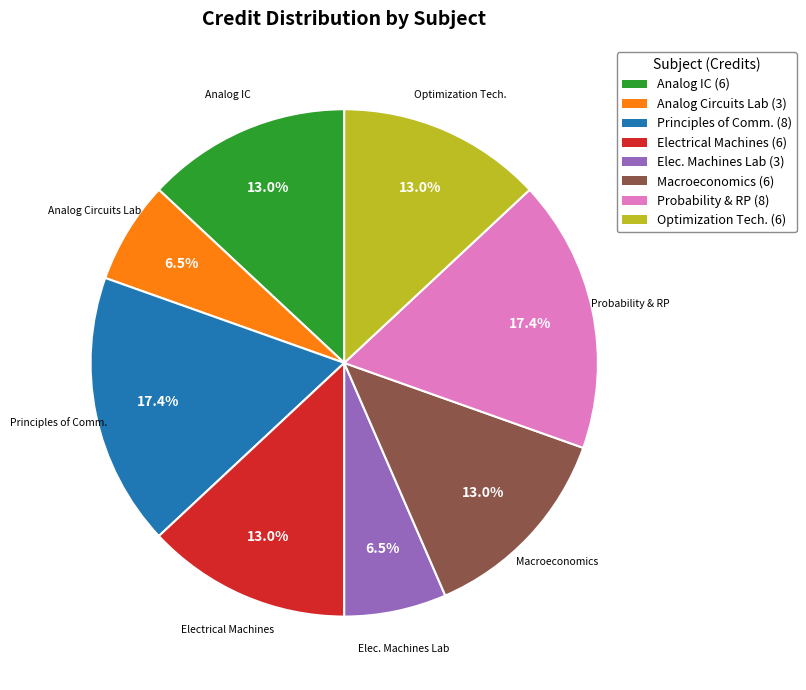

To the nearest percent, what is the difference between the largest and smallest slice percentages?

11%